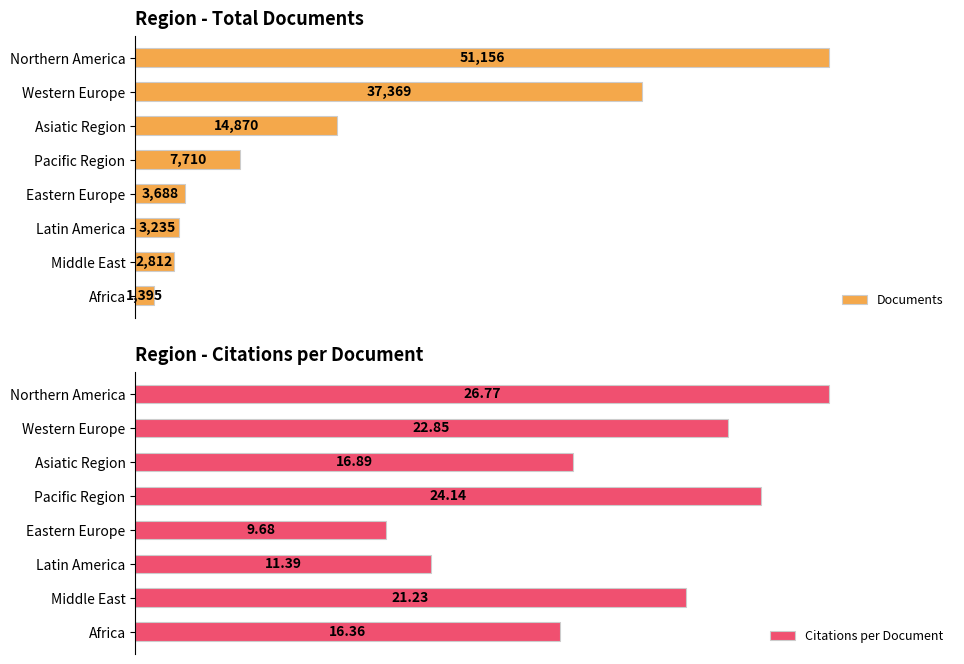

Reading right to left, extract all data points from this chart.

Documents: 7=1395.0	6=2812.0	5=3235.0	4=3688.0	3=7710.0	2=14870.0	1=37369.0	0=51156.0
Citations per Document: 7=16.4	6=21.2	5=11.4	4=9.7	3=24.1	2=16.9	1=22.9	0=26.8